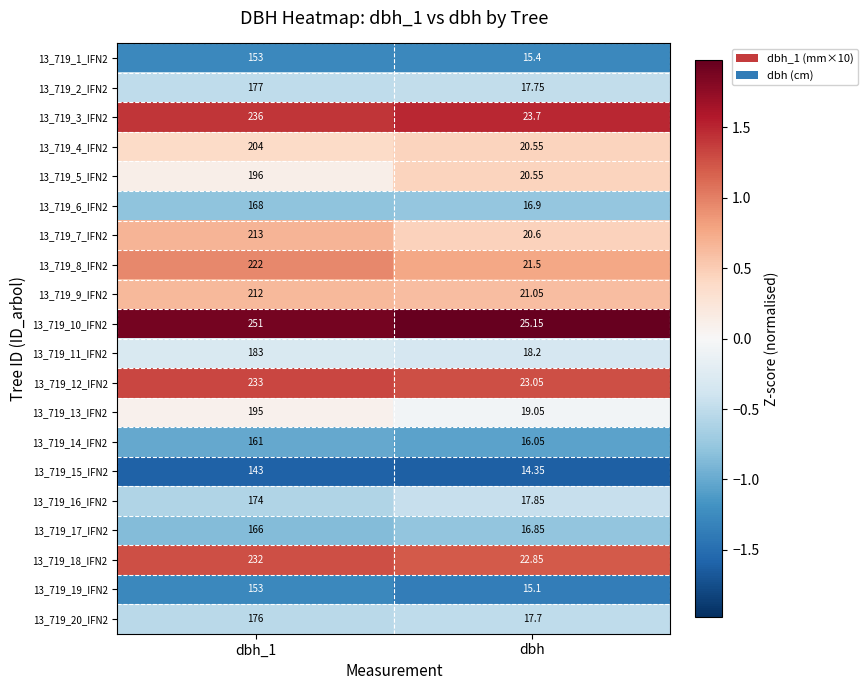

At which label does 13_719_13_IFN2 reach its minimum?

dbh